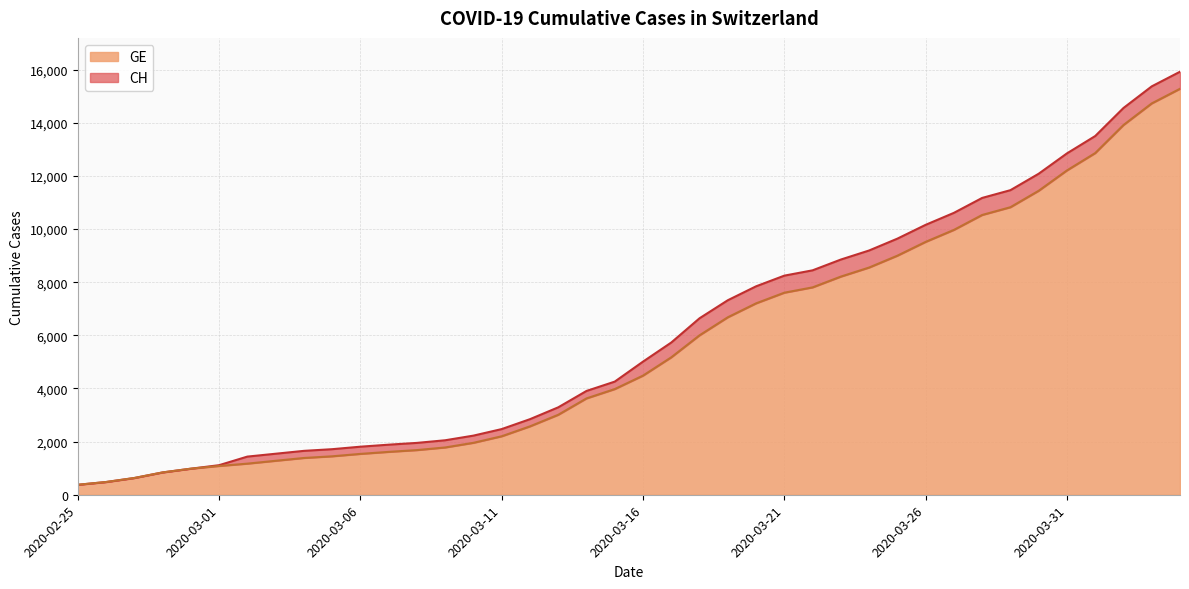

What is the label of the 1st point from the left?

2020-02-25